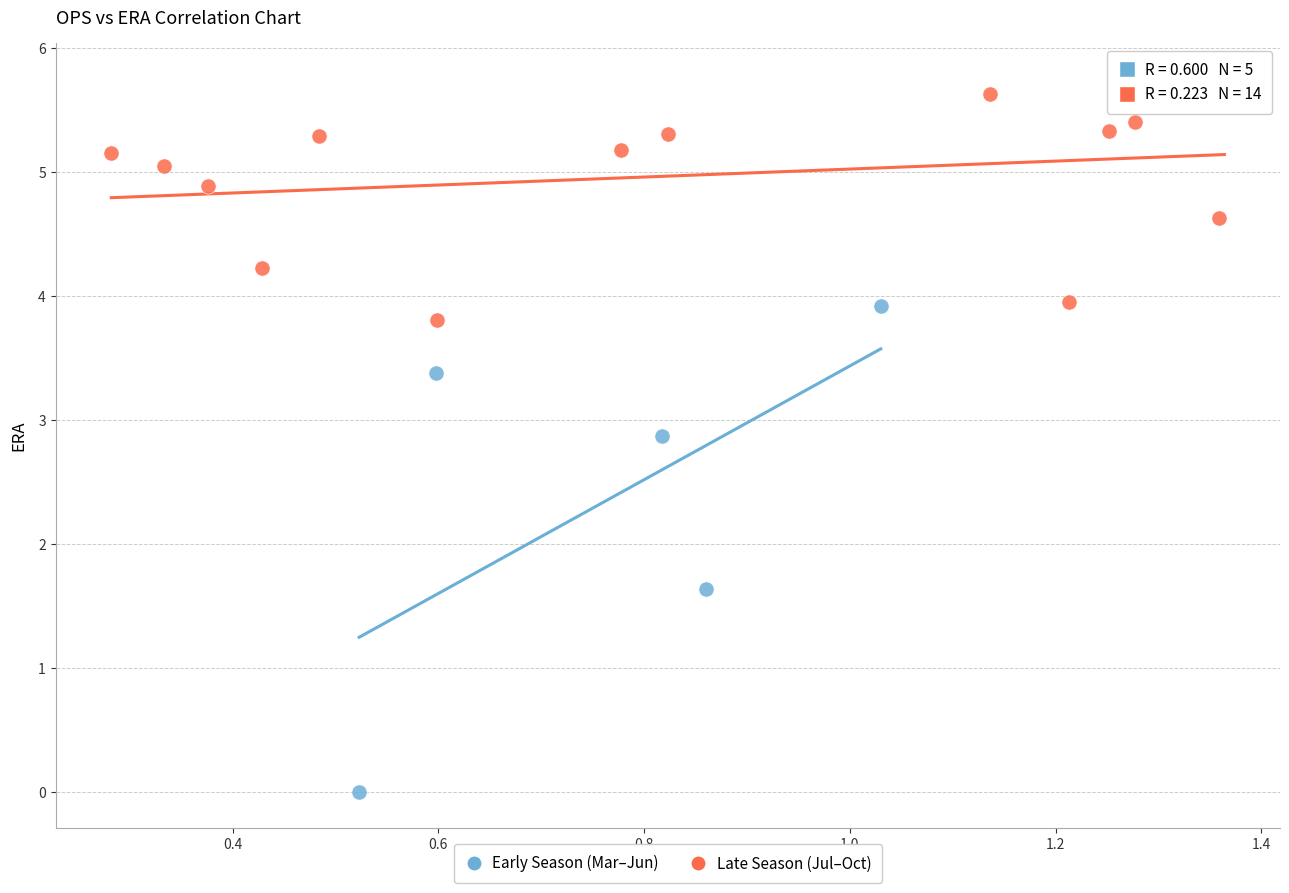

Which series reaches the maximum Y coordinate?

Late Season (Jul–Oct)